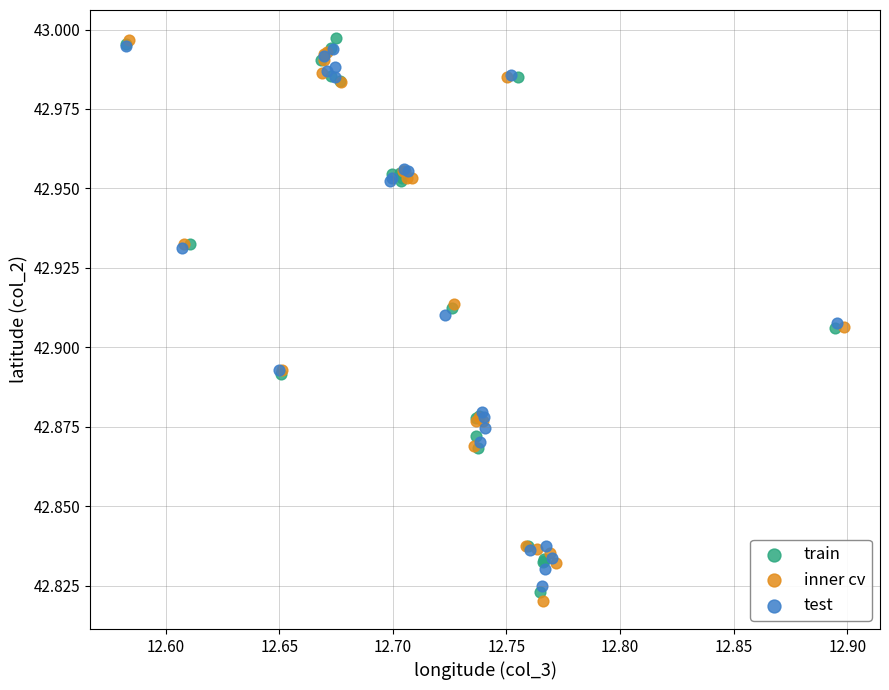

What are all the series names shown in the legend?

train, inner cv, test